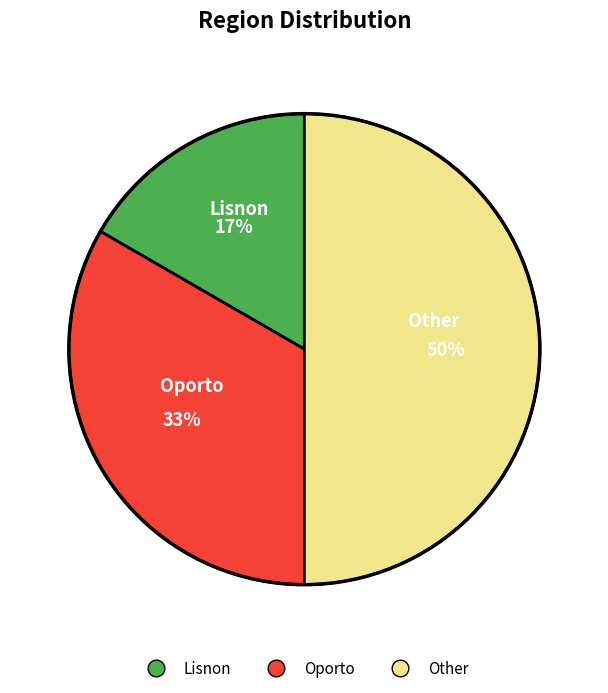

Between Other and Lisnon, which is larger?

Other